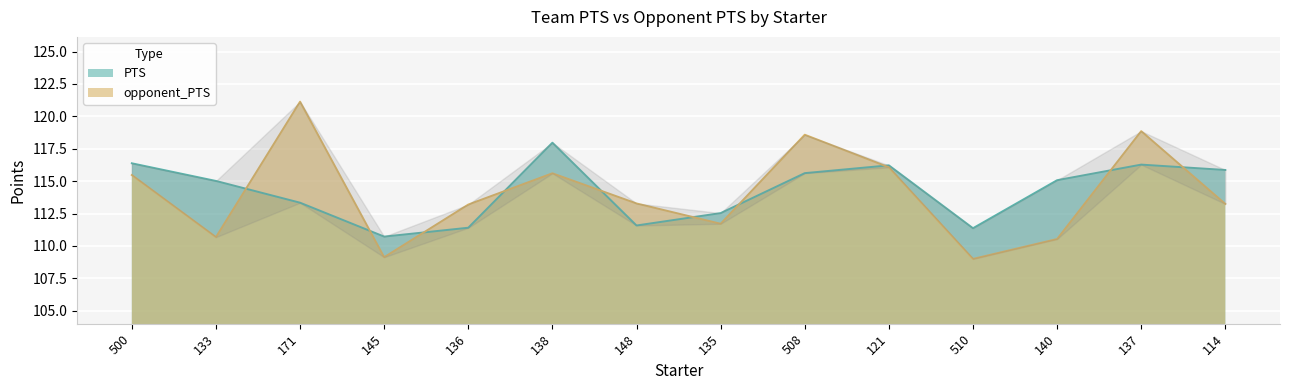

How many values in the PTS series are below 115?

6